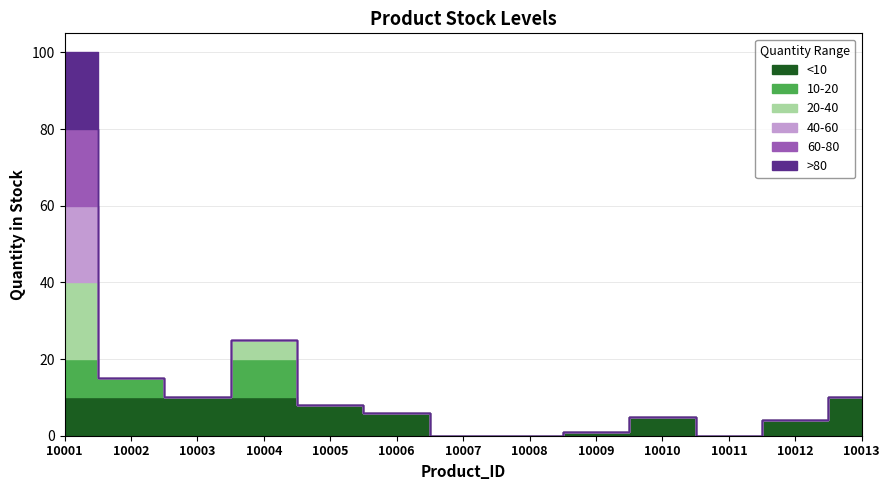

What is the difference between the maximum and minimum values?

100